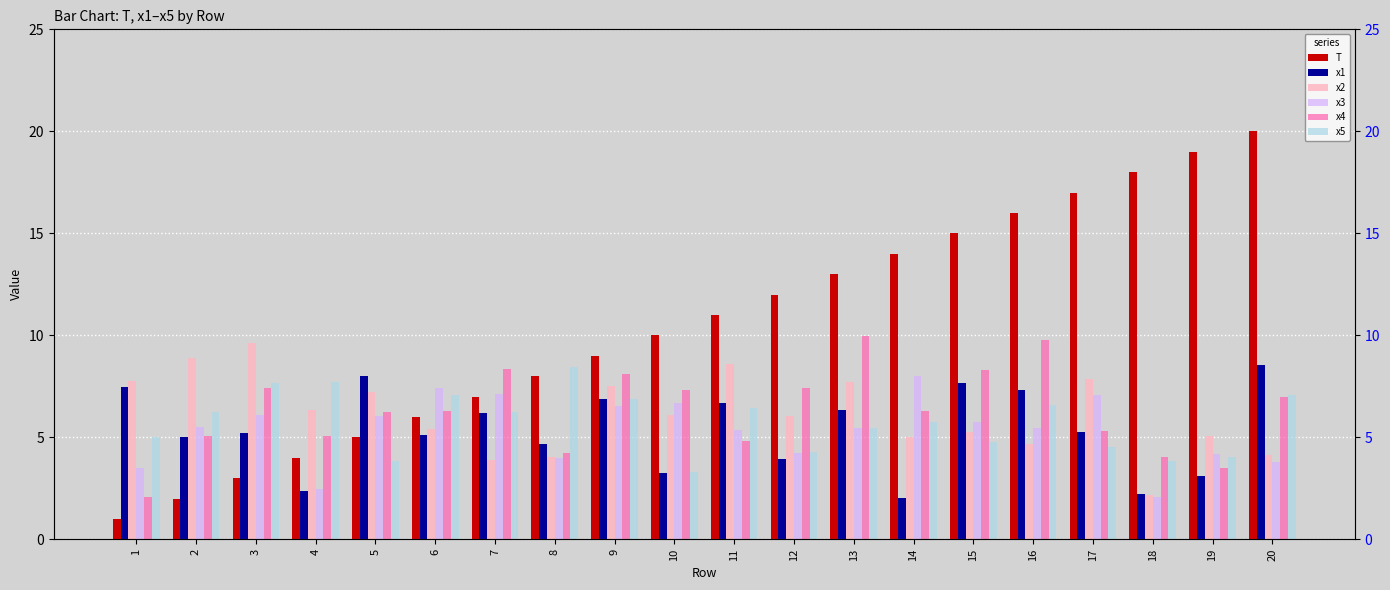

Which has a higher value, 19 or 13?

19